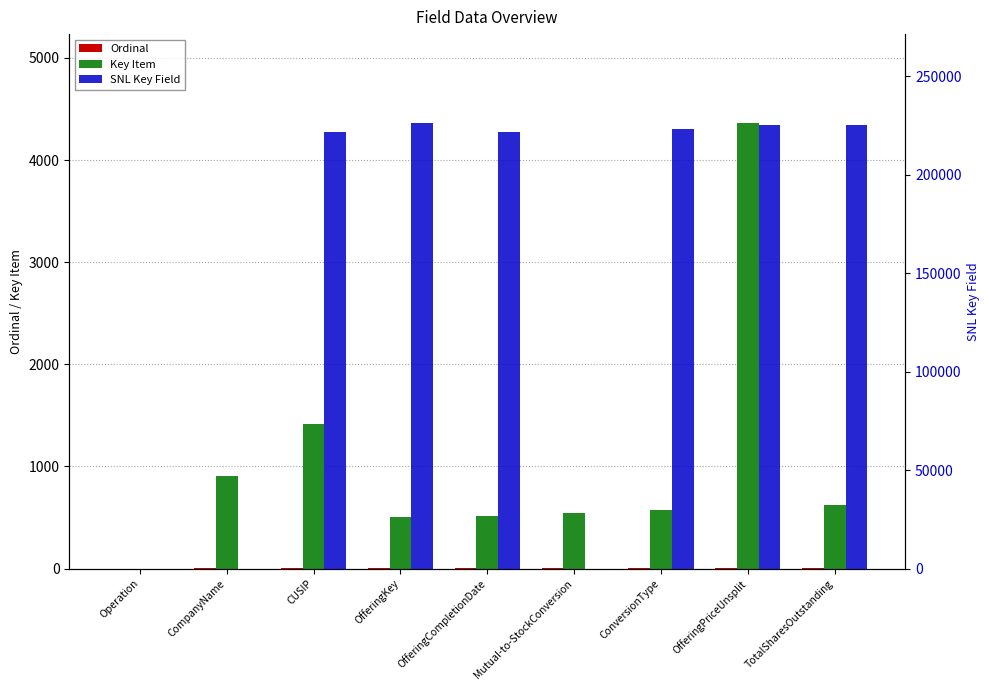

List the series in order of their peak value, highest first.

SNL Key Field, Key Item, Ordinal